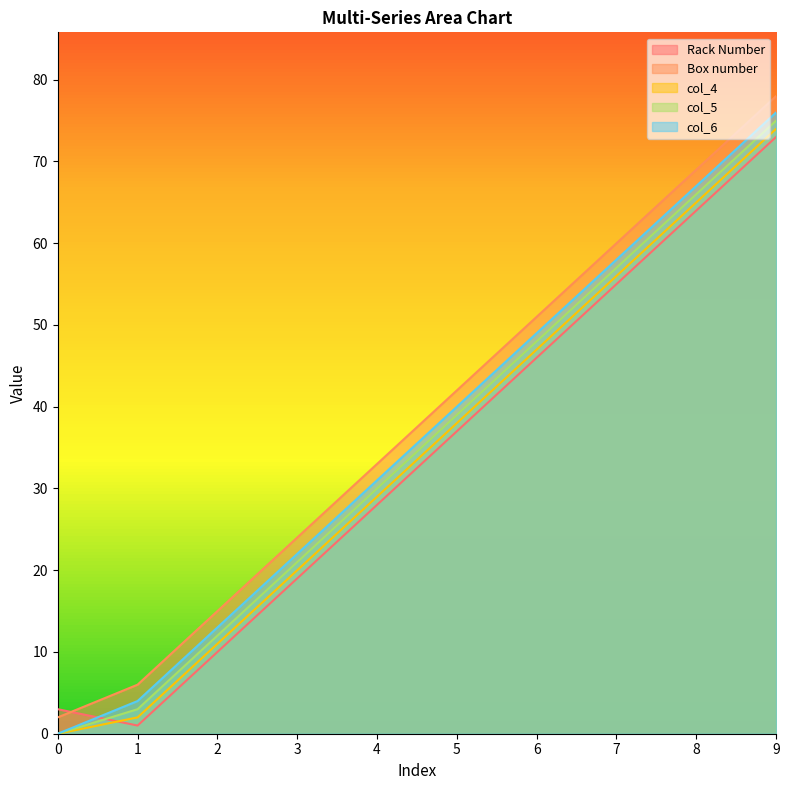

How many interior local valleys does the Rack Number series have?

1